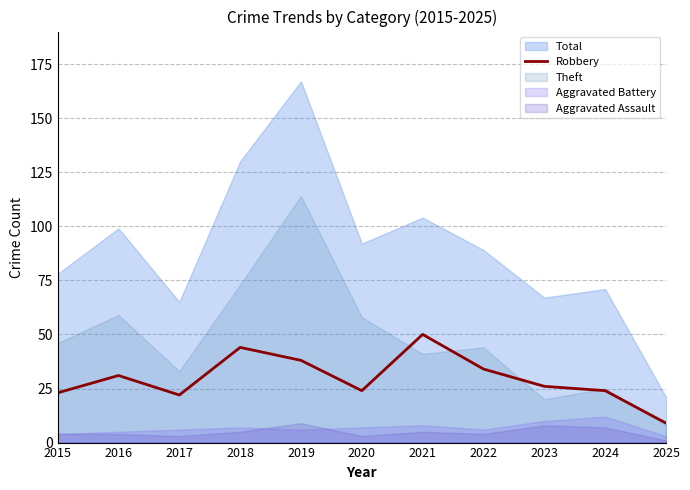

Where does the data first go above 26?

2016